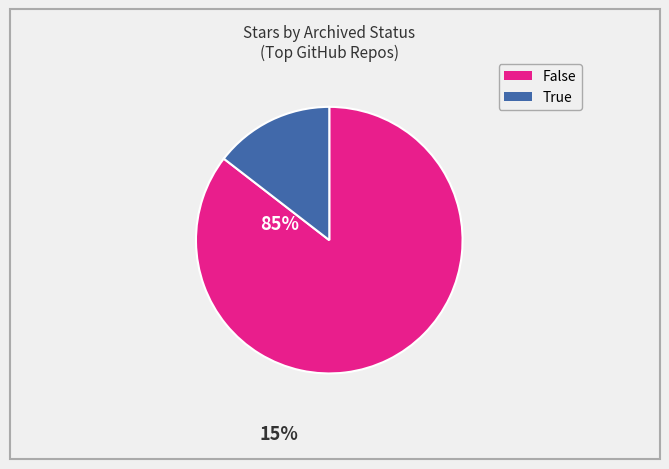

What is the largest slice in the pie chart?

False